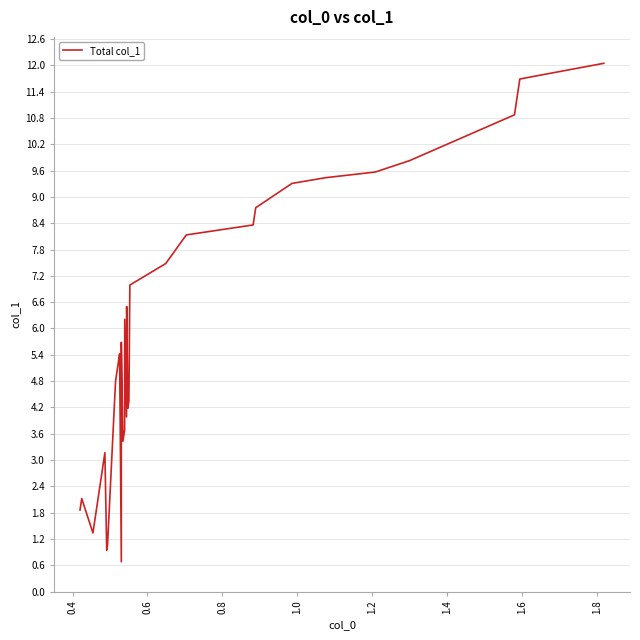

What is the value of the 34th point from the left?

9.8